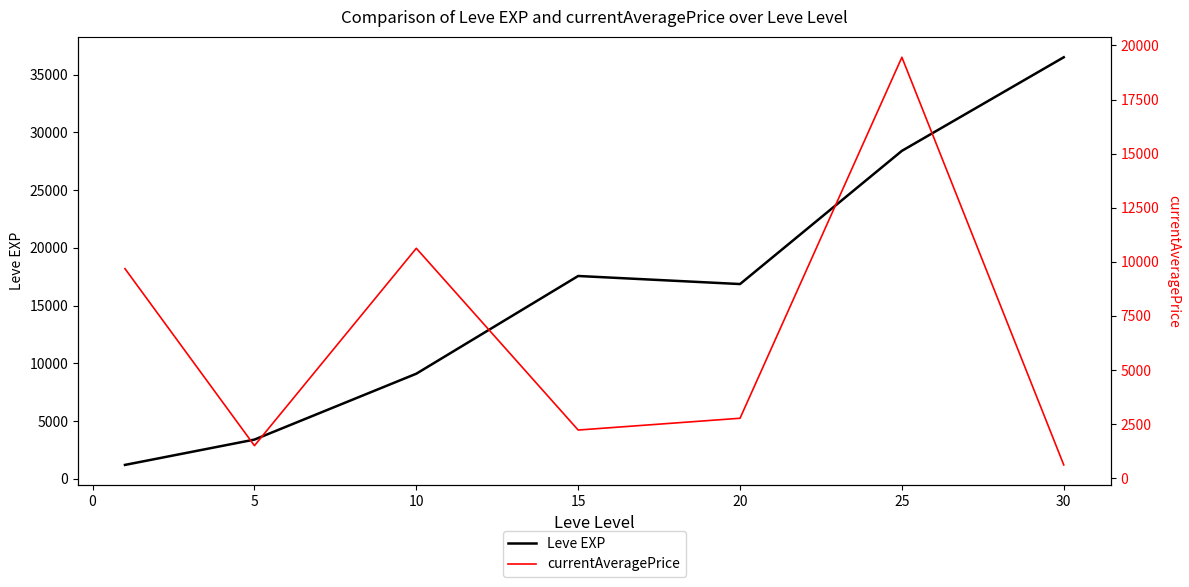

What is the maximum value for currentAveragePrice?

19453.5